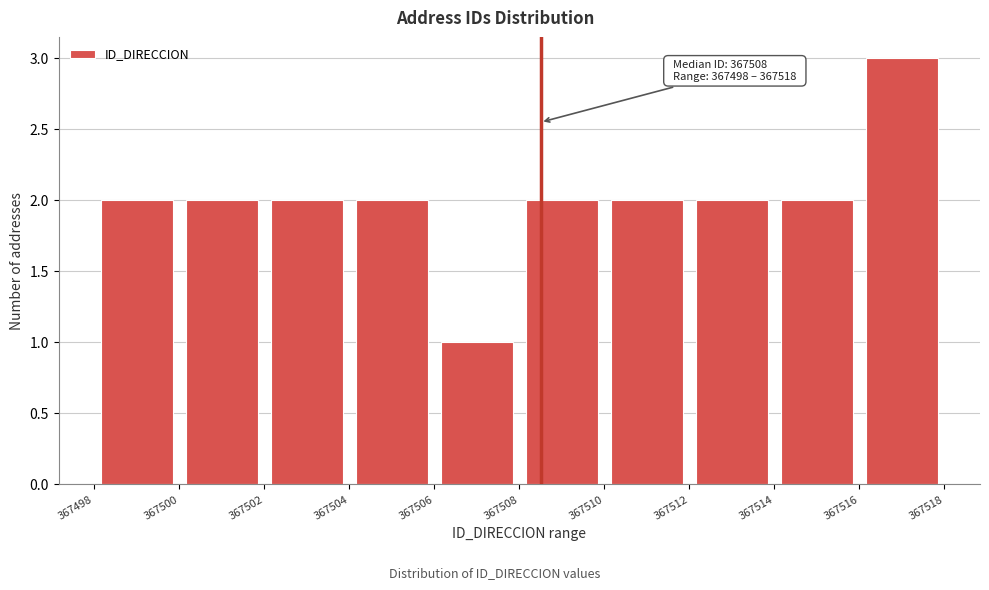

Over which range of the x-axis is the bar tallest?

367516 to 367518